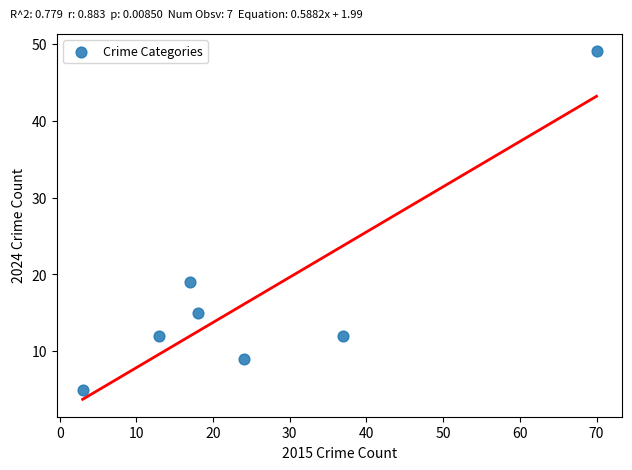

What is the average Y value?

17